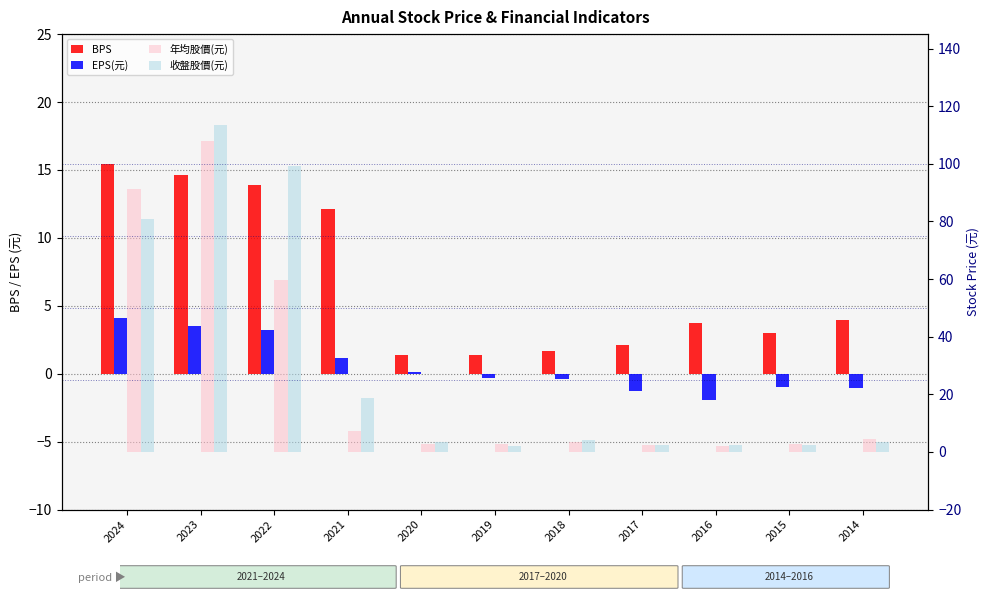

At which category is the sum across all series the highest?

2023